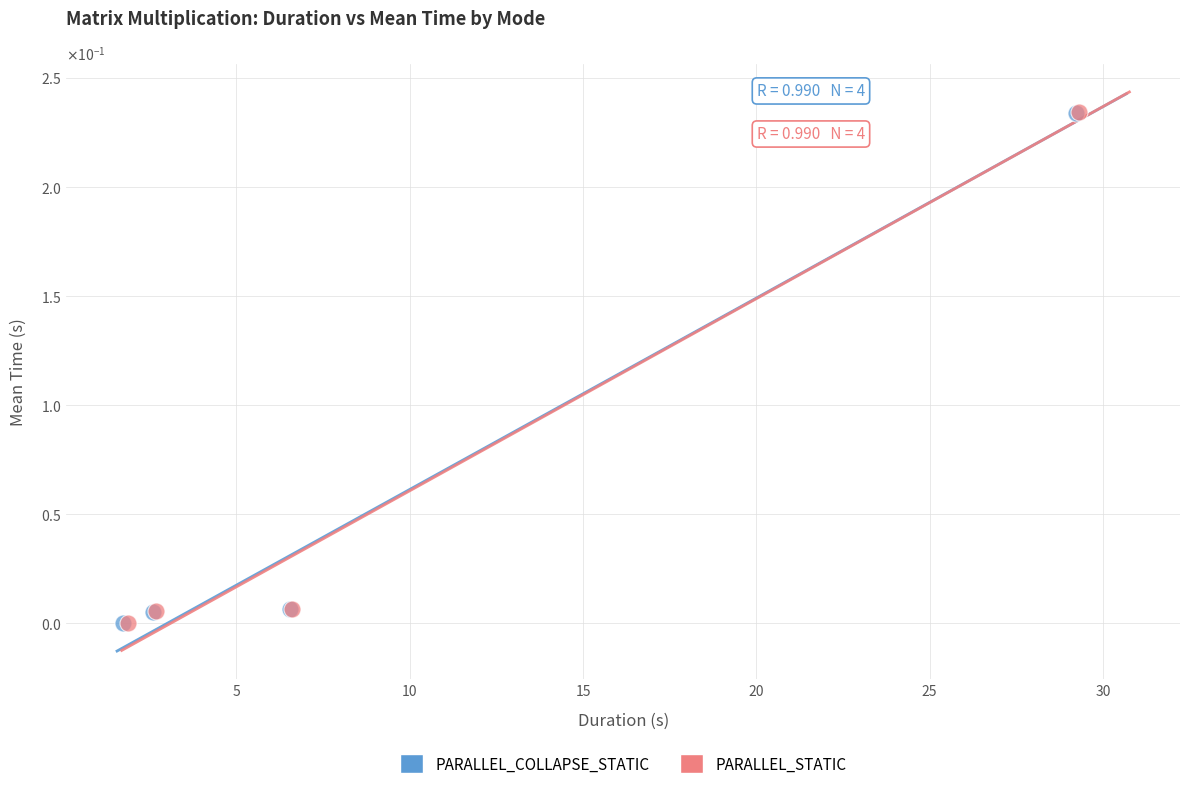

What are all the series names shown in the legend?

PARALLEL_COLLAPSE_STATIC, PARALLEL_STATIC